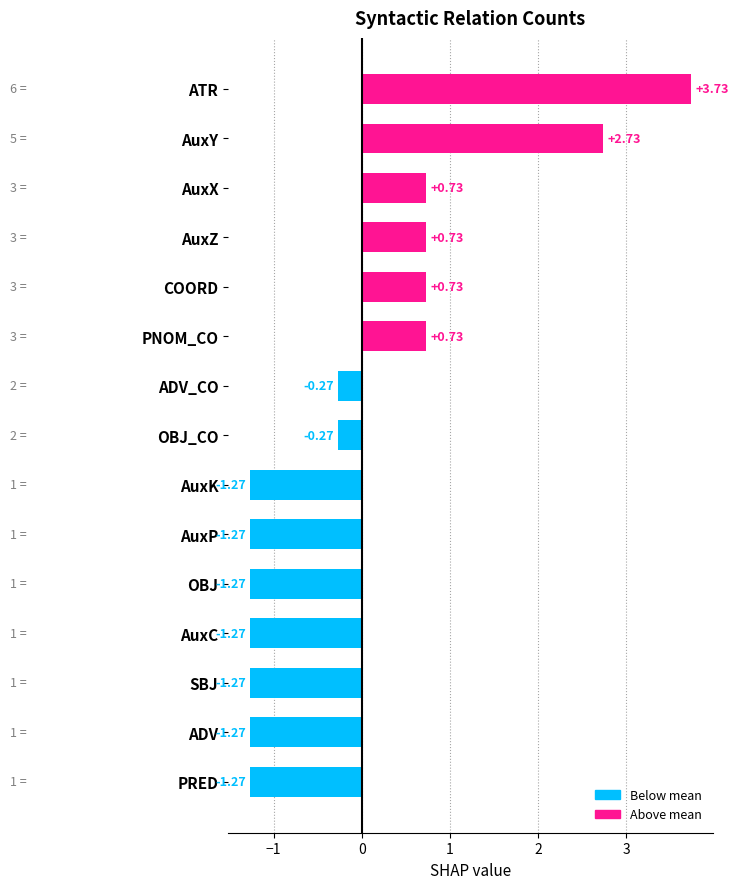

What is the sum of the values at AuxC and ADV?

-2.5